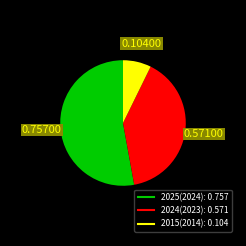

Which category has the biggest portion of the pie?

2025(2024)